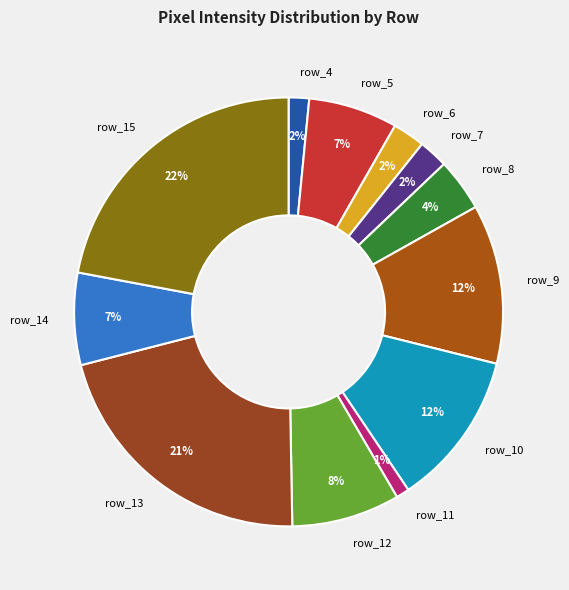

Do row_7 and row_12 together represent more than half of the pie?

No